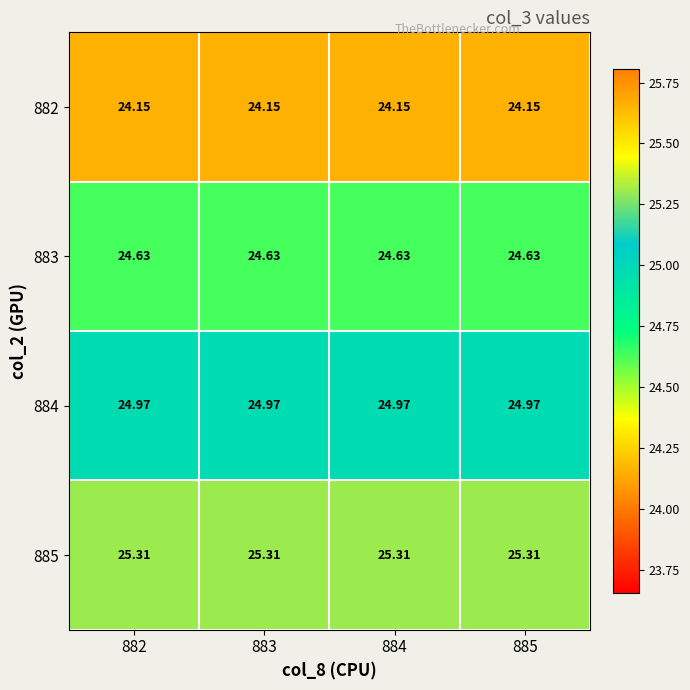

Is the value of 885 at 882 greater than the value of 882 at 885?

Yes